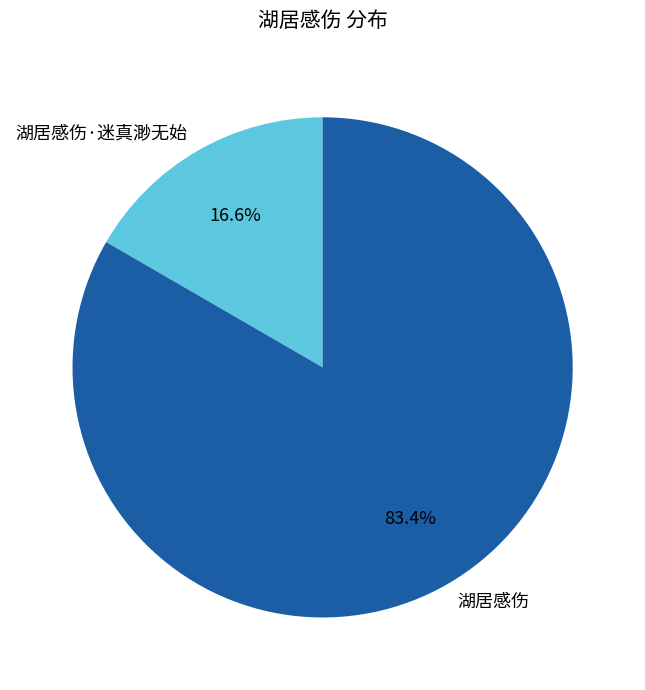

To the nearest percent, what is the difference between the largest and smallest slice percentages?

67%